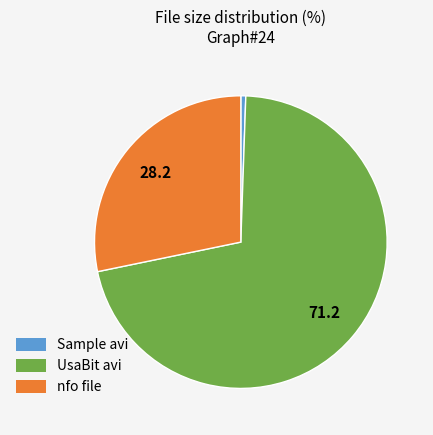

Count the number of slices in the pie.

3